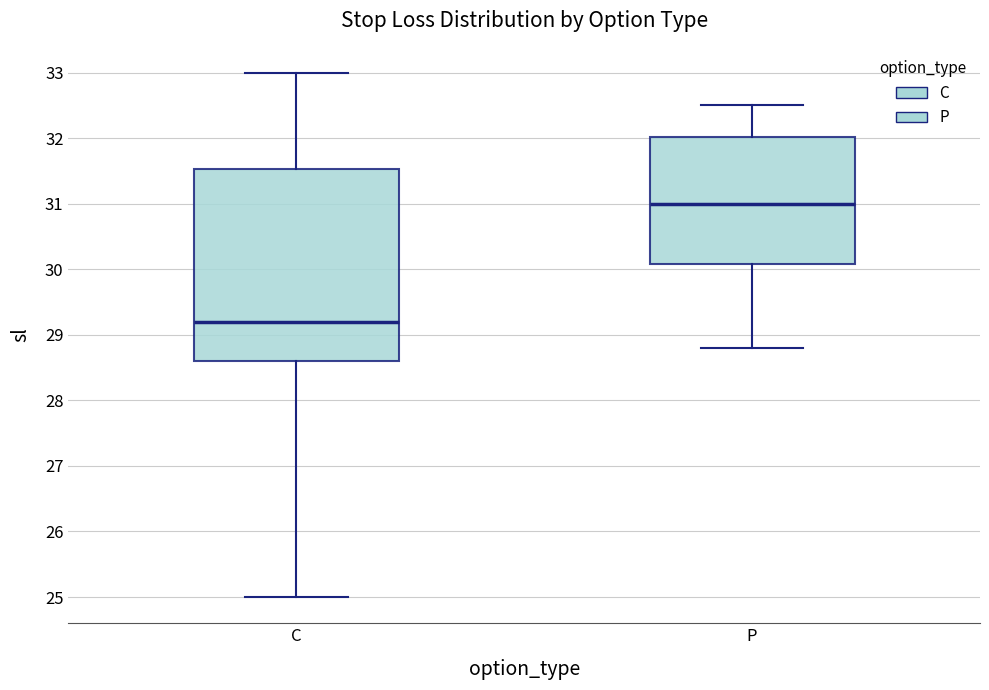

Reading left to right, transcribe this box plot: for each box, give where its median line is, the range the box spans, and where its two whiskers end, as read against the y-axis. The values are not printed on the chart, so give them approximately, as read against the axis.

C: median 29.2, box 28.6 to 31.5, whiskers 25.0 to 33.0
P: median 31.0, box 30.1 to 32.0, whiskers 28.8 to 32.5